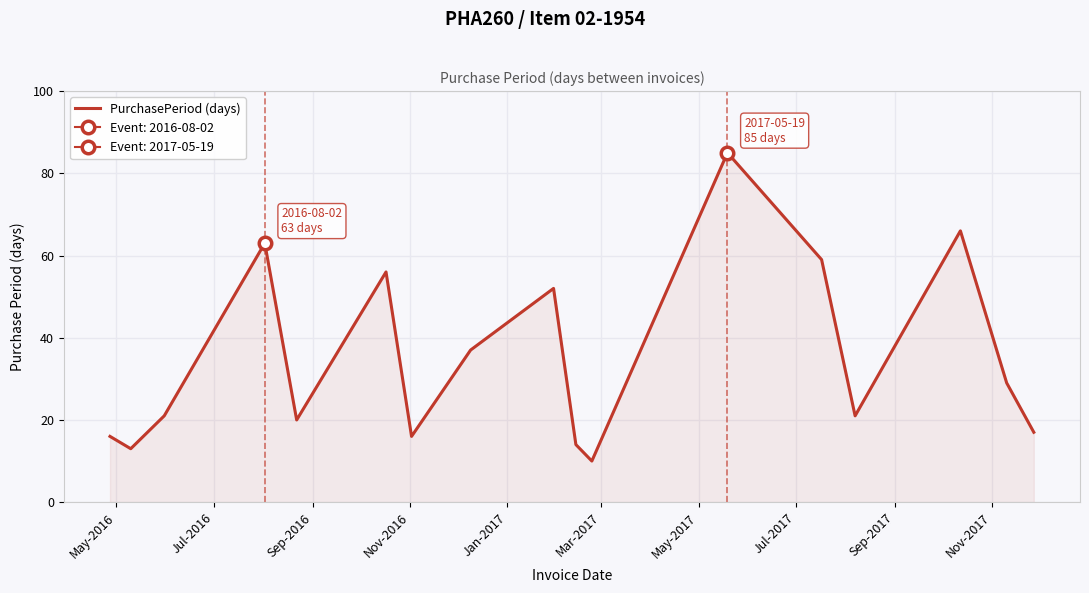

What is the minimum value for PurchasePeriod (days)?

10